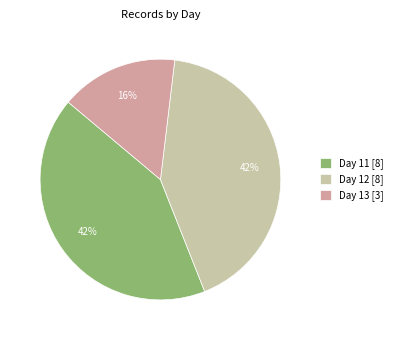

Is the sum of Day 13 [3] and Day 11 [8] greater than half?

Yes